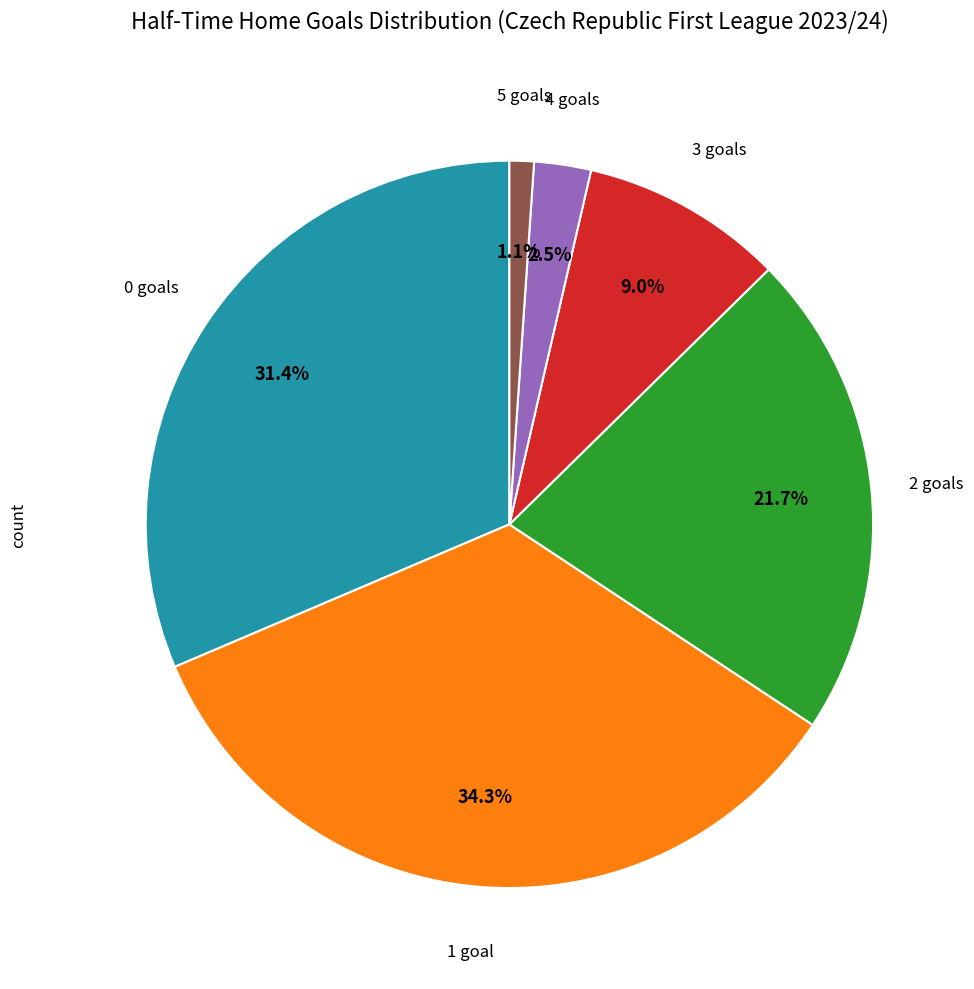

Is there any slice that represents more than half of the pie?

No